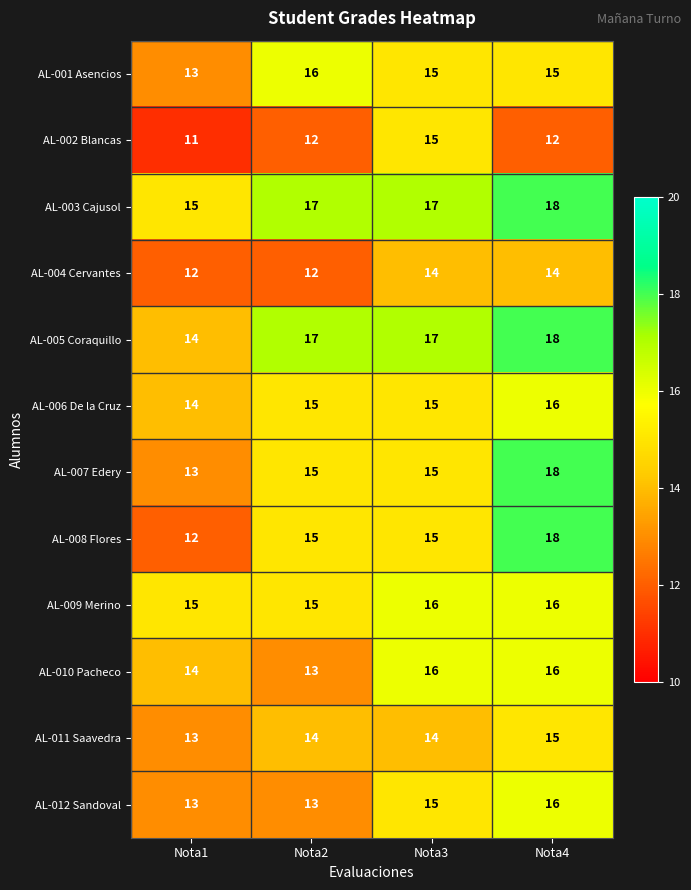

The AL-010 Pacheco series shows 9 at Nota3. True or false?

False